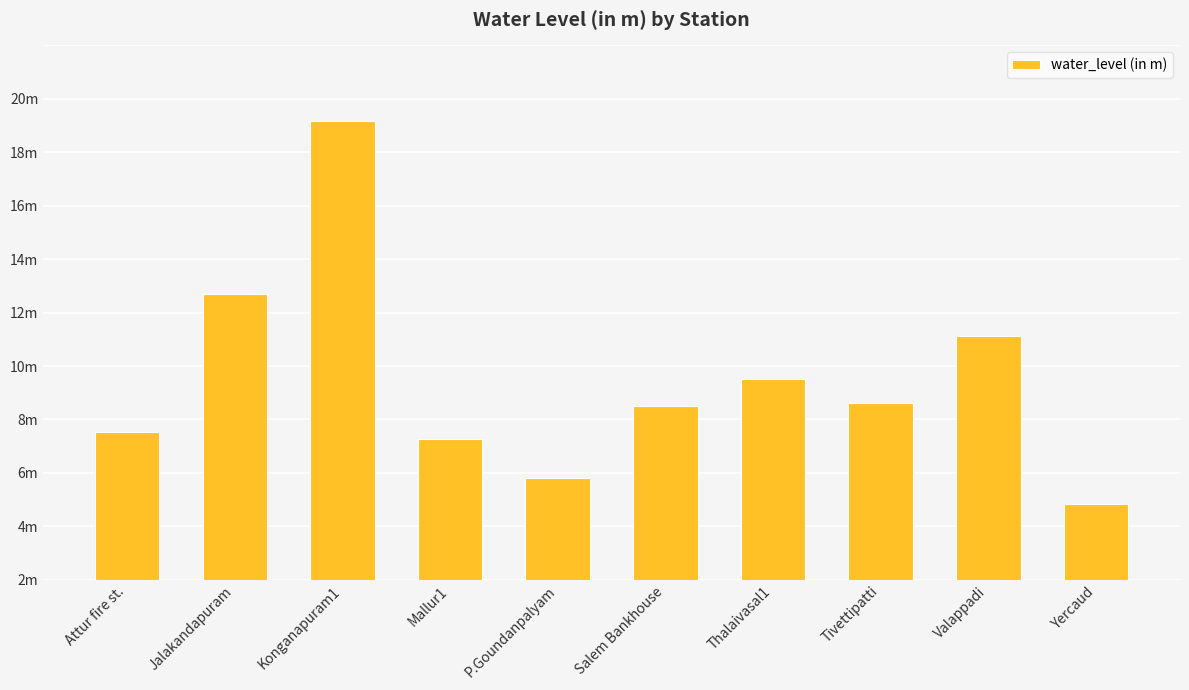

What is the change in value from Attur fire st. to Konganapuram1?

+11.6